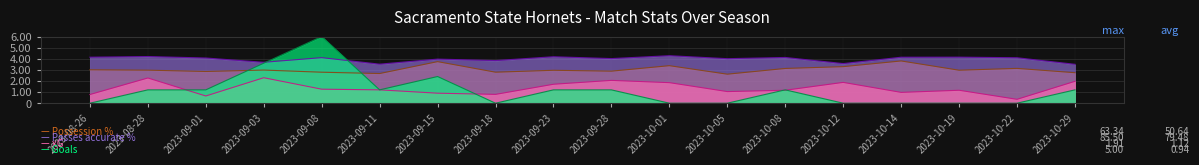

At which category is the sum across all series the highest?

2023-09-08